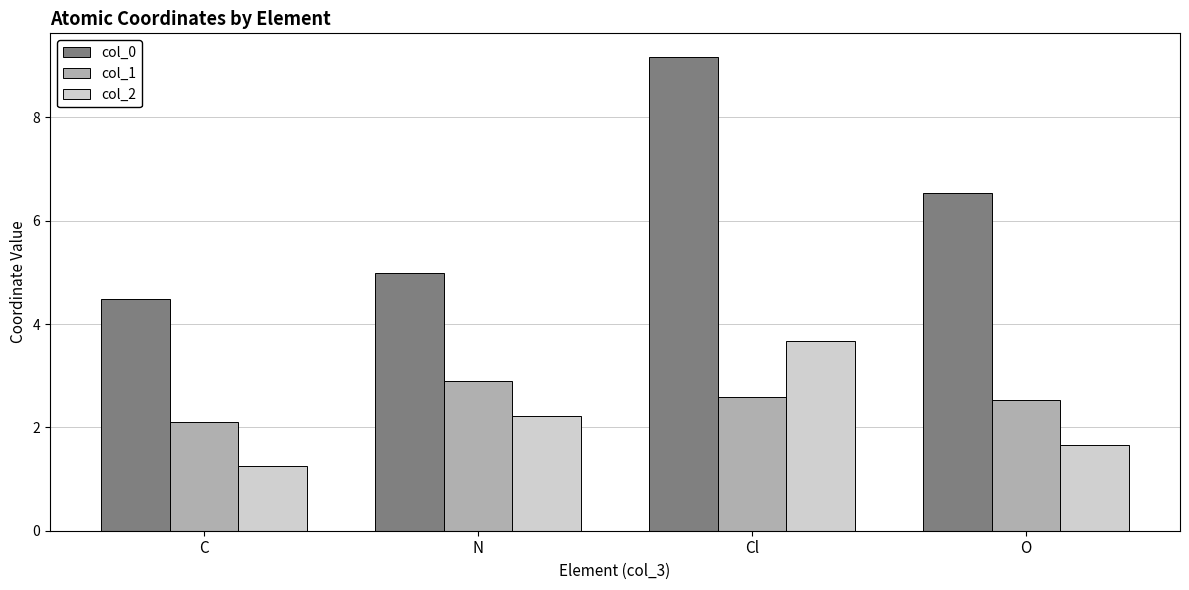

Are the bars grouped side by side (vs. stacked)?

Yes